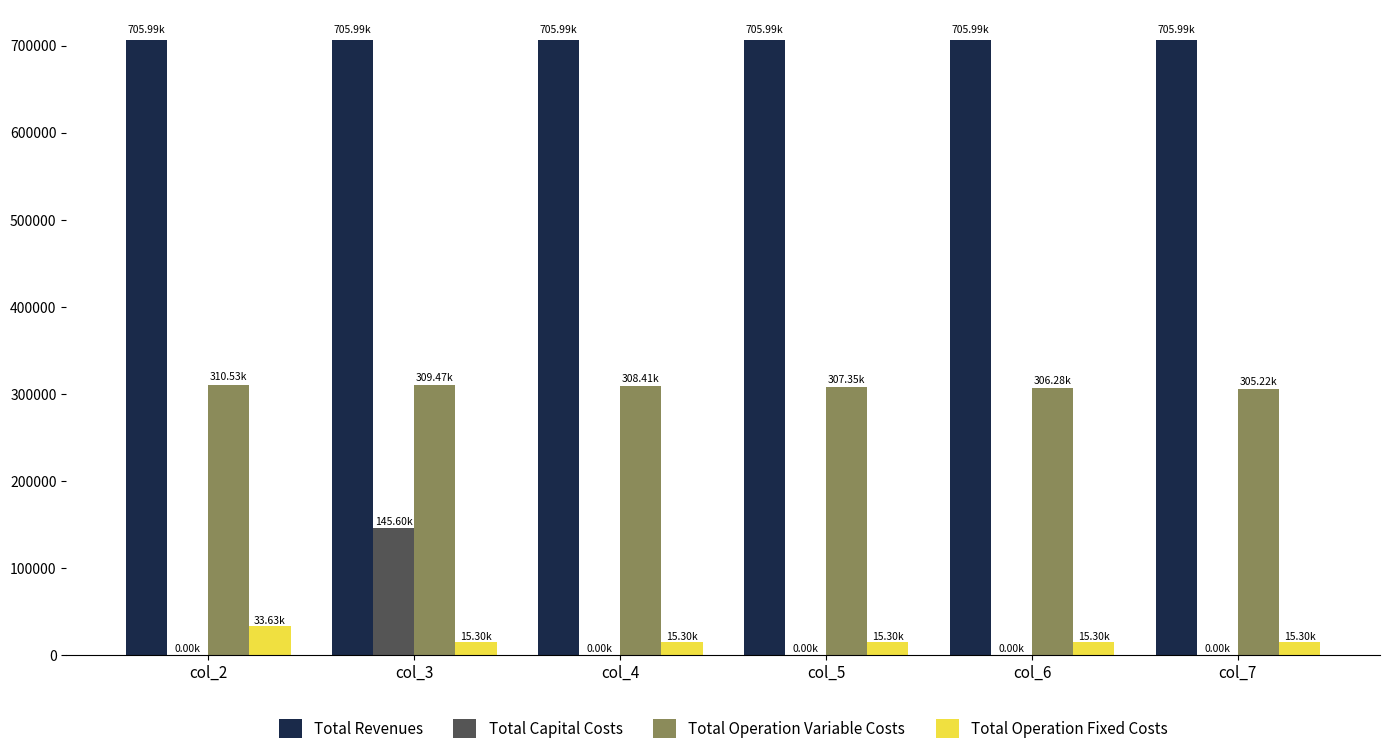

Between col_2 and col_3, which series saw the biggest shift?

Total Capital Costs